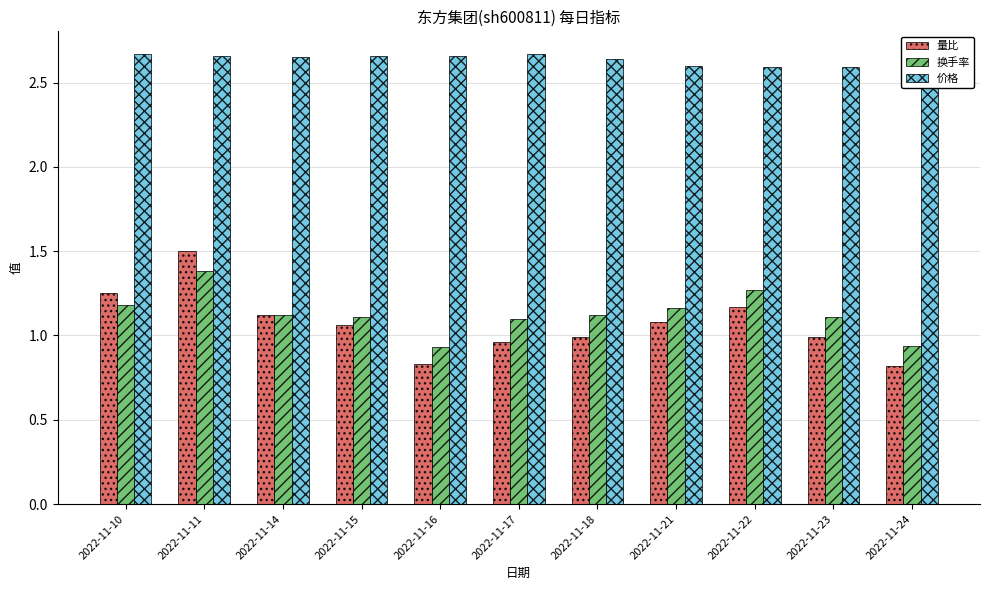

Reading right to left, what are all the values shown in this chart?

量比: 0.8	1.0	1.2	1.1	1.0	1.0	0.8	1.1	1.1	1.5	1.2
换手率: 0.9	1.1	1.3	1.2	1.1	1.1	0.9	1.1	1.1	1.4	1.2
价格: 2.6	2.6	2.6	2.6	2.6	2.7	2.7	2.7	2.6	2.7	2.7